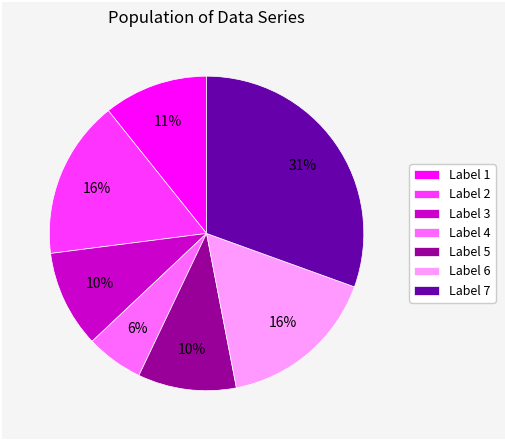

What is the largest slice in the pie chart?

Label 7